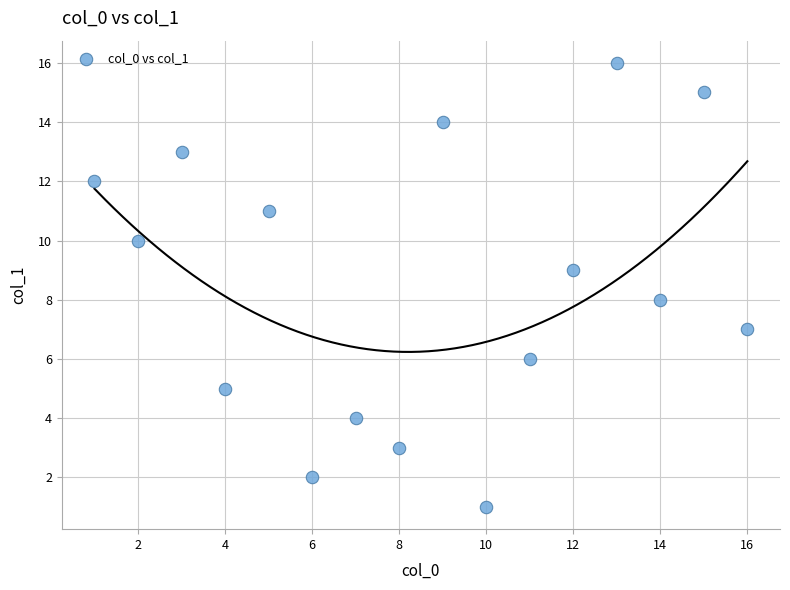

What is the range of X values (max minus min)?

15